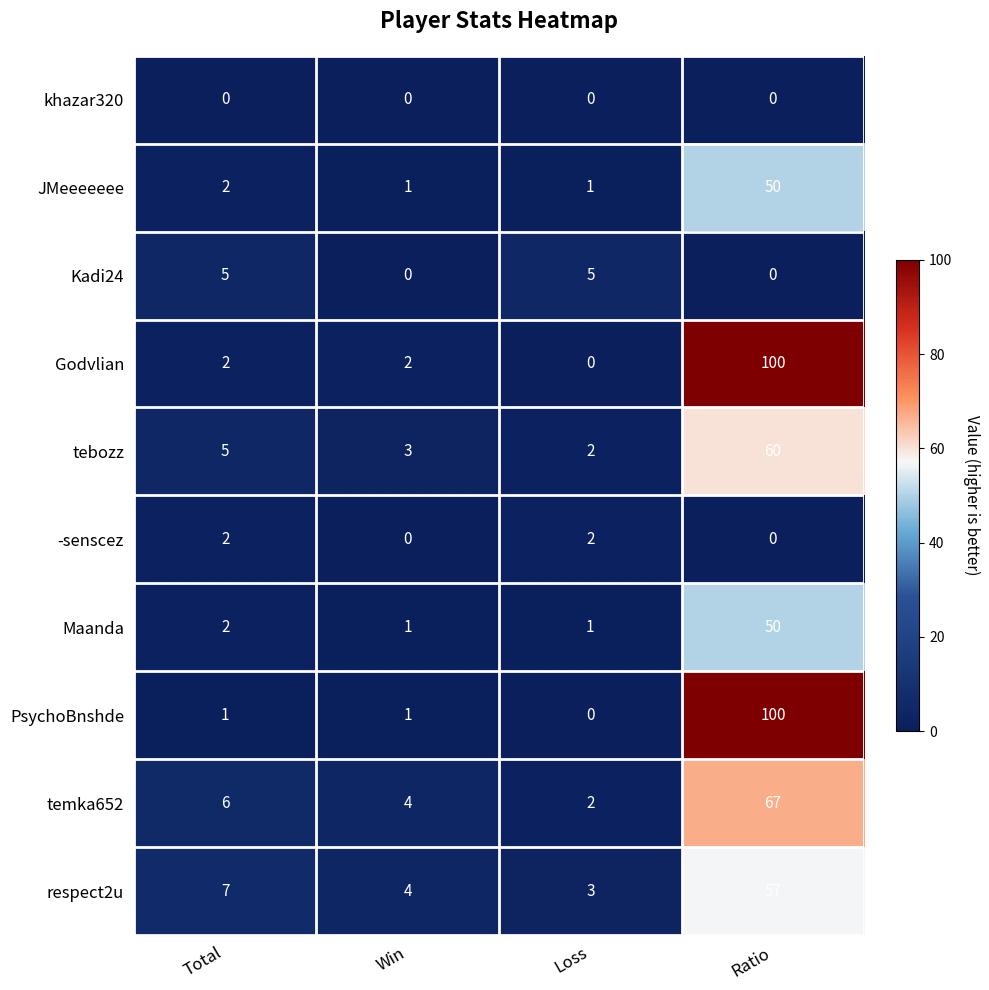

List the labels in order of tebozz value, largest first.

Ratio, Total, Win, Loss